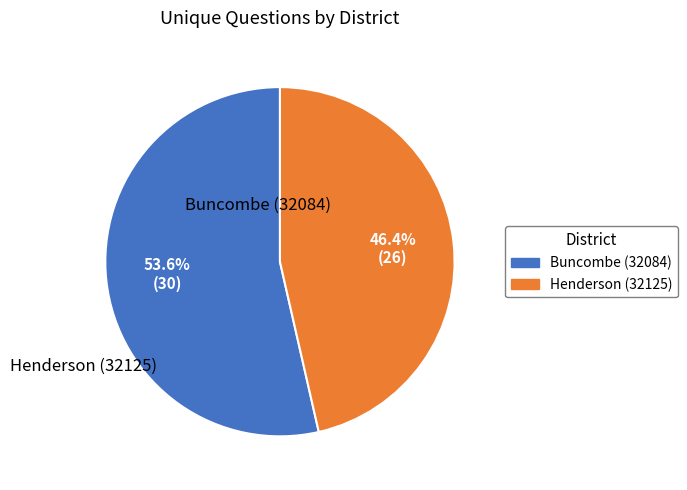

How many segments does this pie chart have?

2